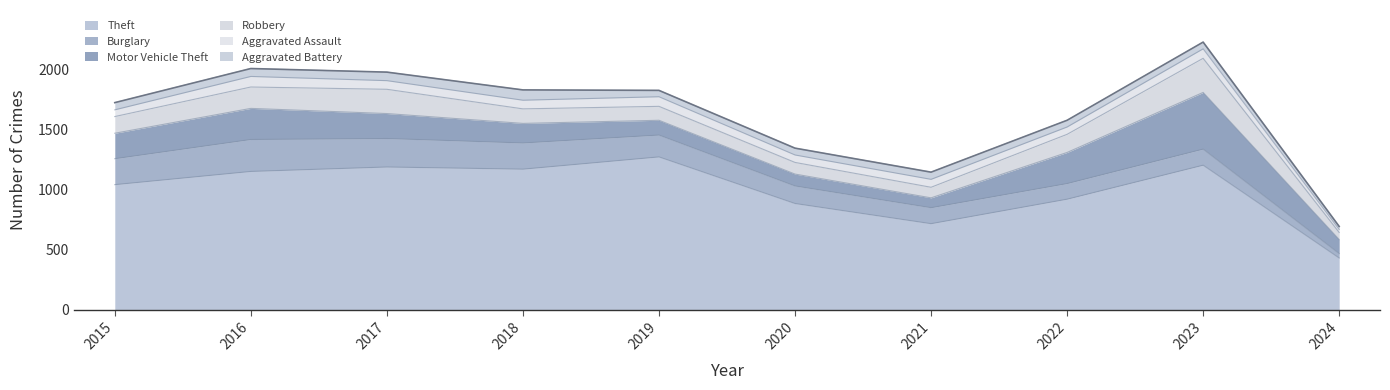

True or false: Robbery has a value of 97 at 2020.

True